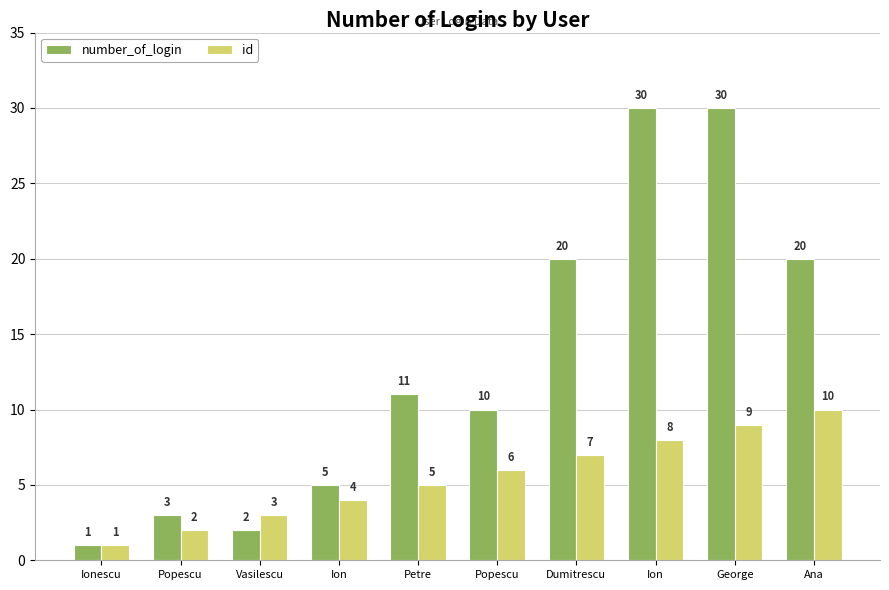

How many data points in number_of_login are less than 11?

5